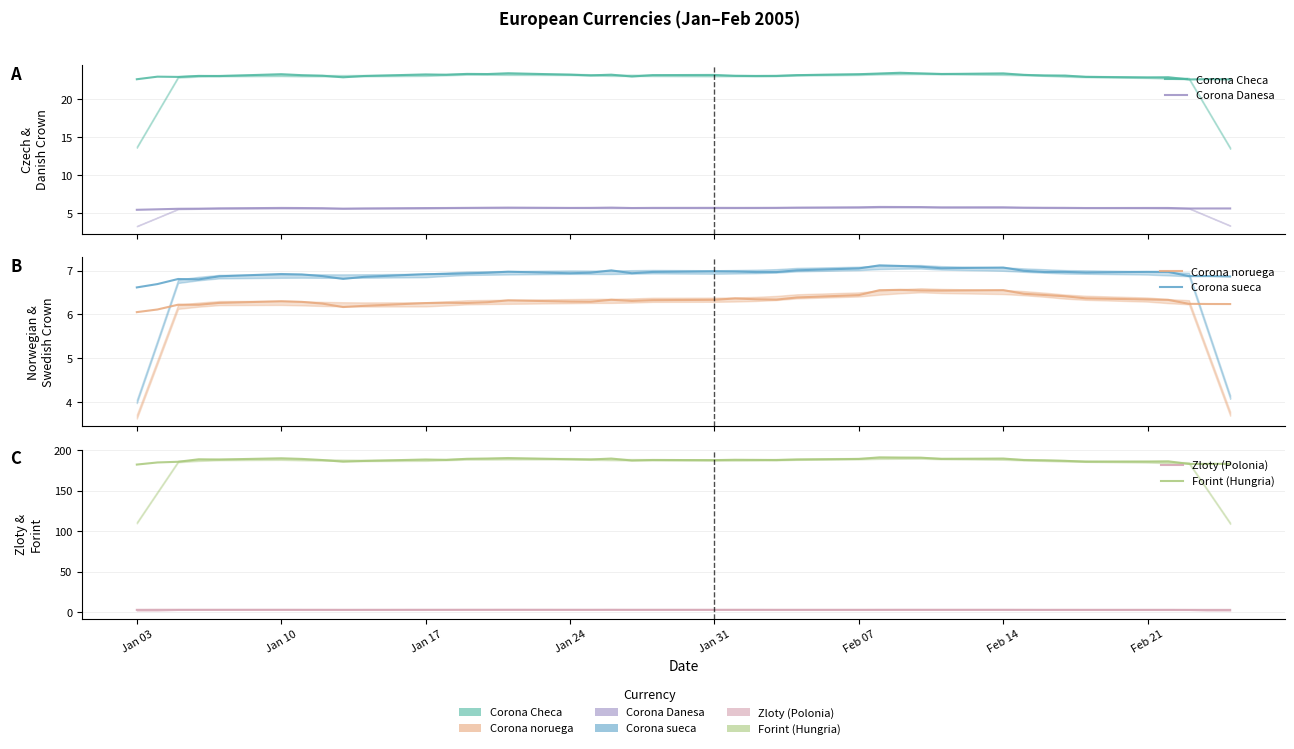

What is the sum of the Corona Checa values at Jan 17 and Jan 24?

46.4